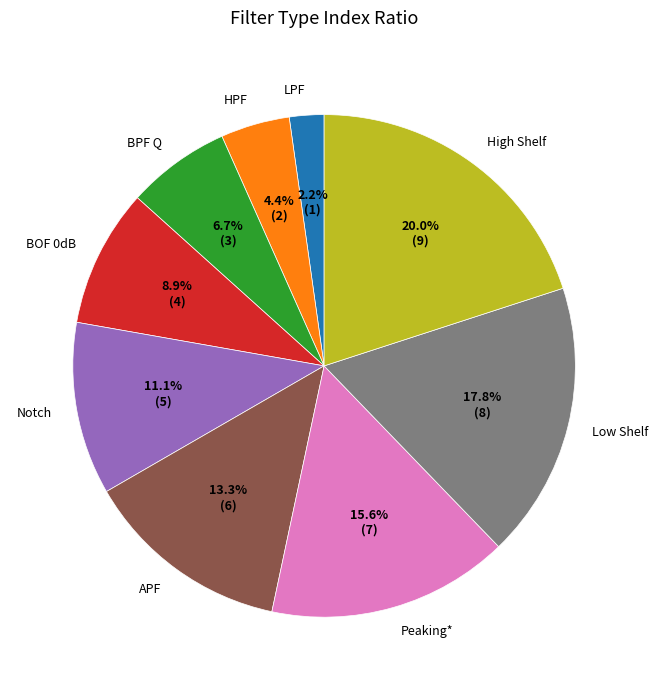

True or false: Peaking* accounts for 16% of the total.

True